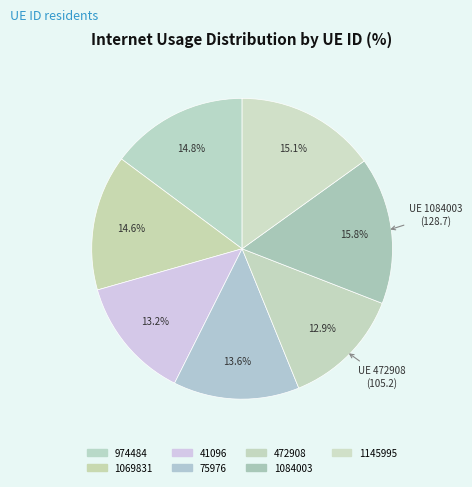

Which slice is the largest?

1084003